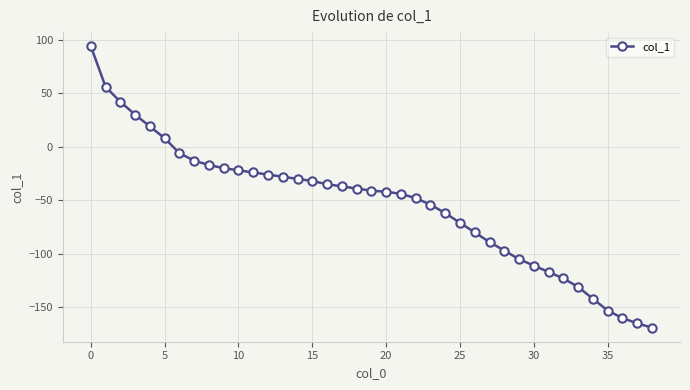

What is the minimum value shown in the chart?

-169